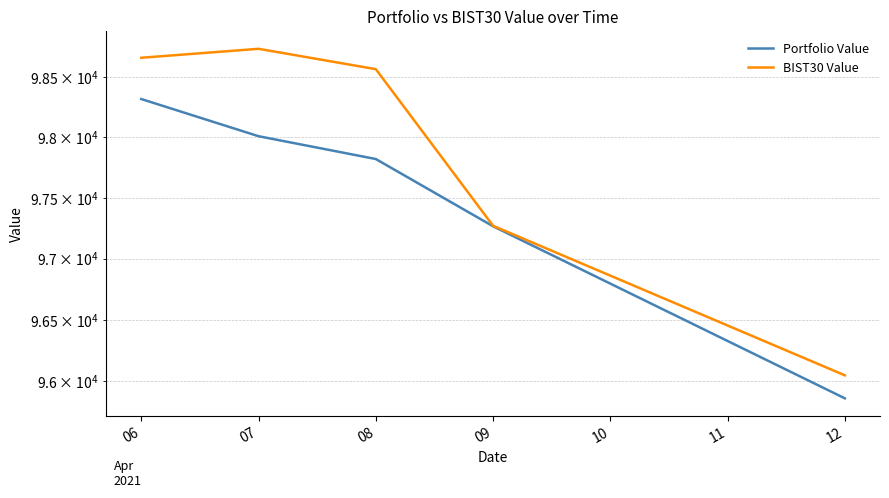

Between 06 and 09, which series saw the biggest shift?

BIST30 Value